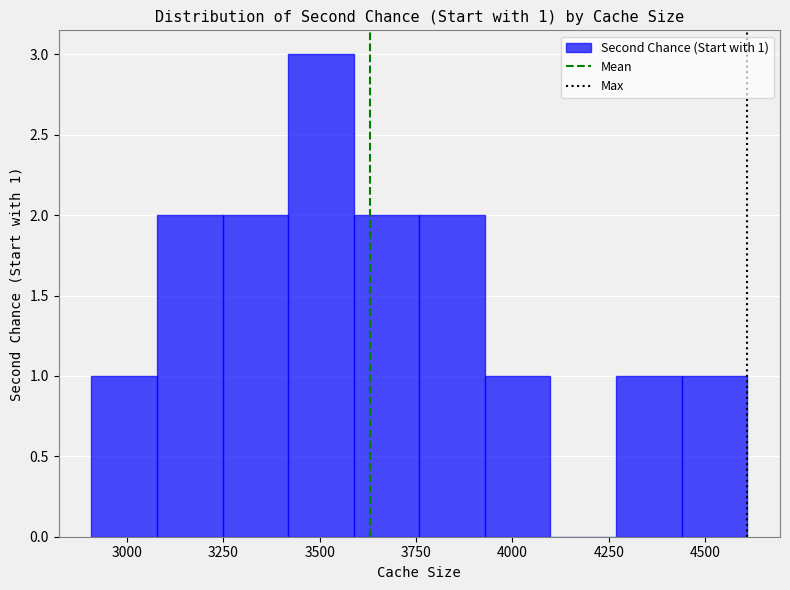

Around what value on the x-axis is the tallest bar? Give the approximate position of its centre, as read against the axis.

3500